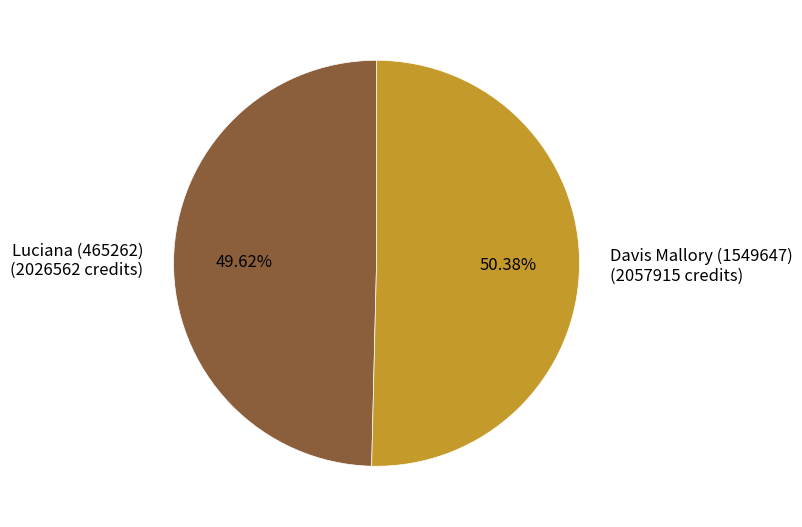

Approximately how many times larger is the value at Luciana (465262) compared to Davis Mallory (1549647)?

1.0